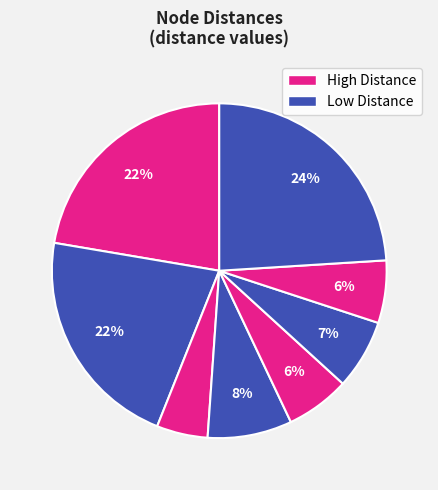

How many slices are in this pie chart?

8